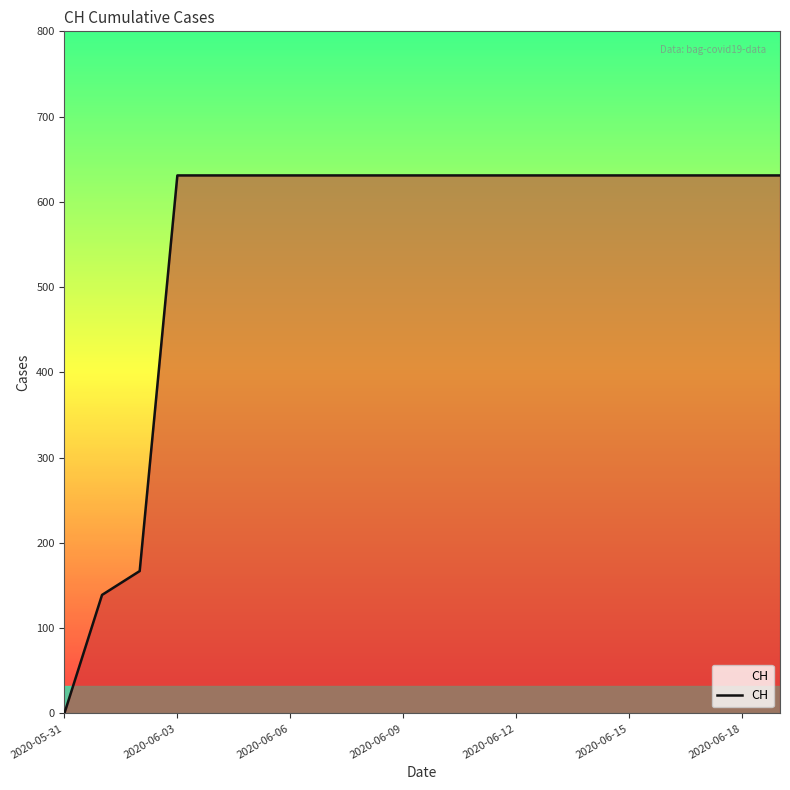

What is the greatest value displayed?

631